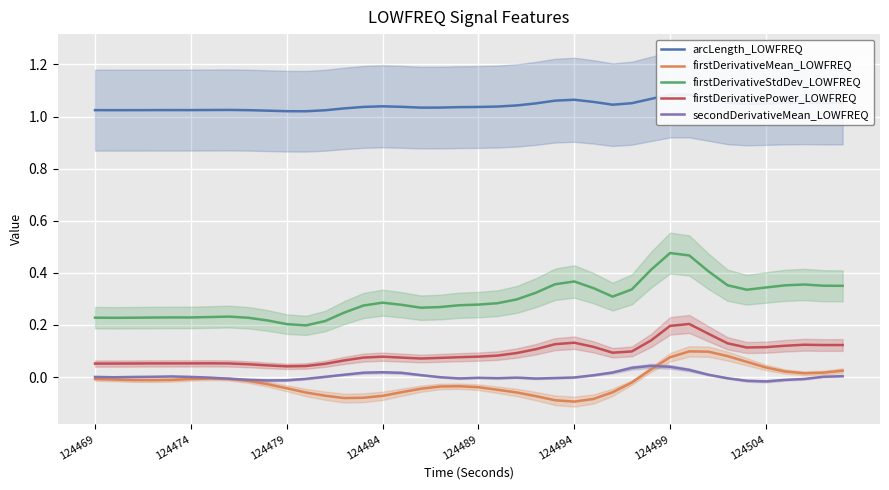

Which series ends up on top after the final intersection of firstDerivativeMean_LOWFREQ and secondDerivativeMean_LOWFREQ?

firstDerivativeMean_LOWFREQ